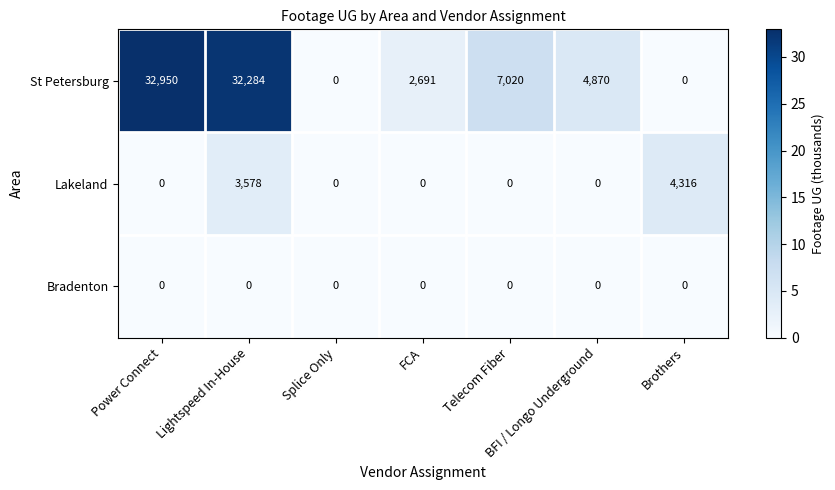

How many data points does each series have?

7